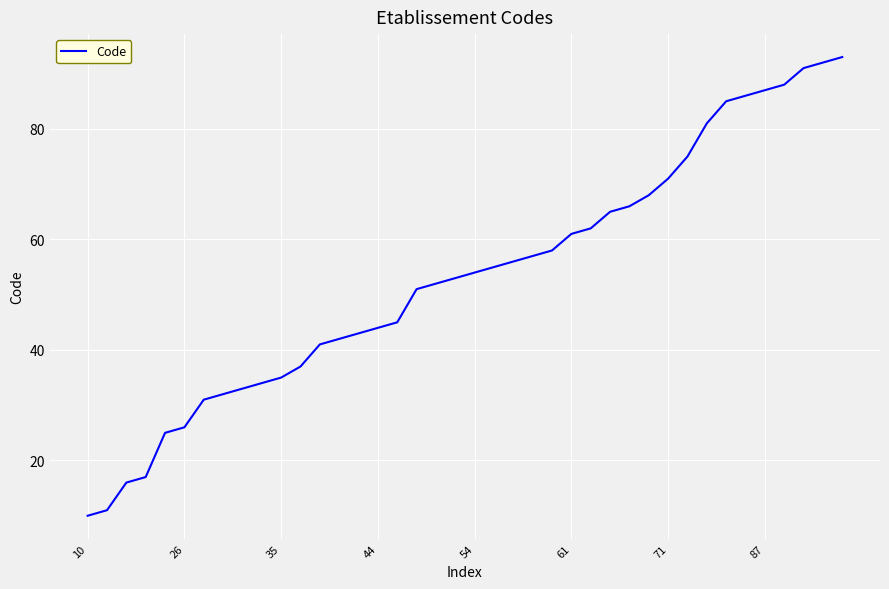

Reading left to right, list all the values displayed in this chart.

10	11	16	17	25	26	31	32	33	34	35	37	41	42	43	44	45	51	52	53	54	55	56	57	58	61	62	65	66	68	71	75	81	85	86	87	88	91	92	93